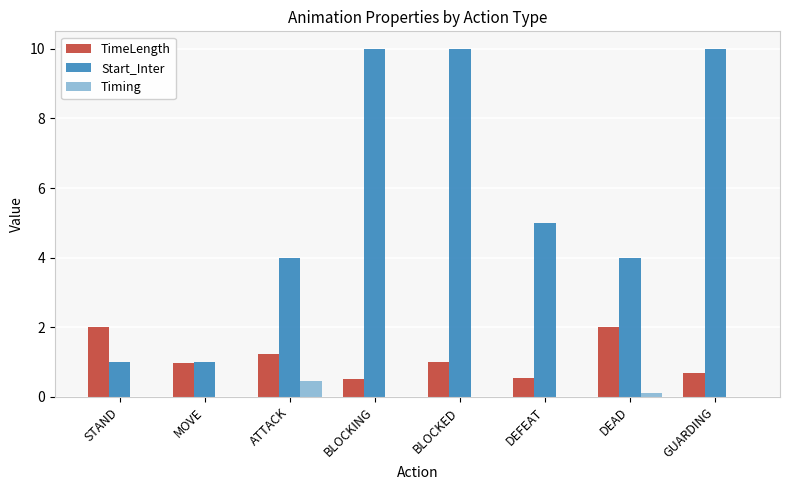

Which series changed the most between STAND and ATTACK?

Start_Inter